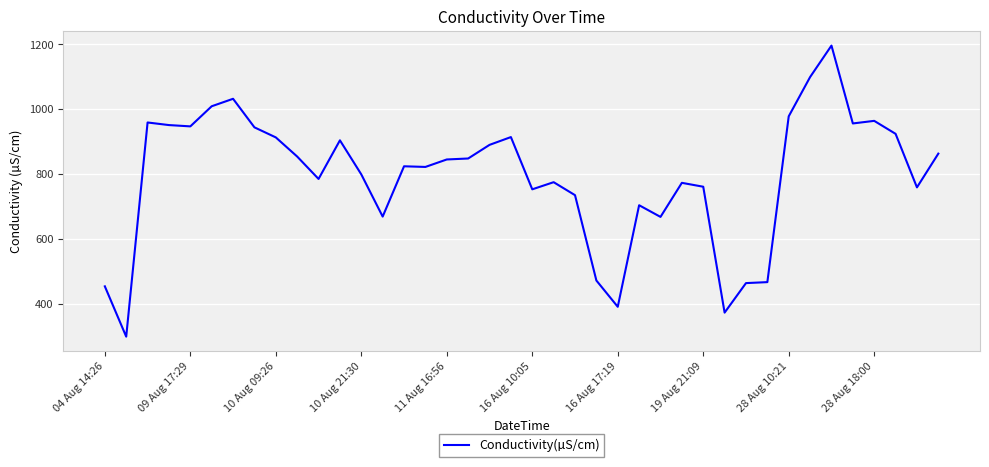

How many lines are shown in the chart?

1